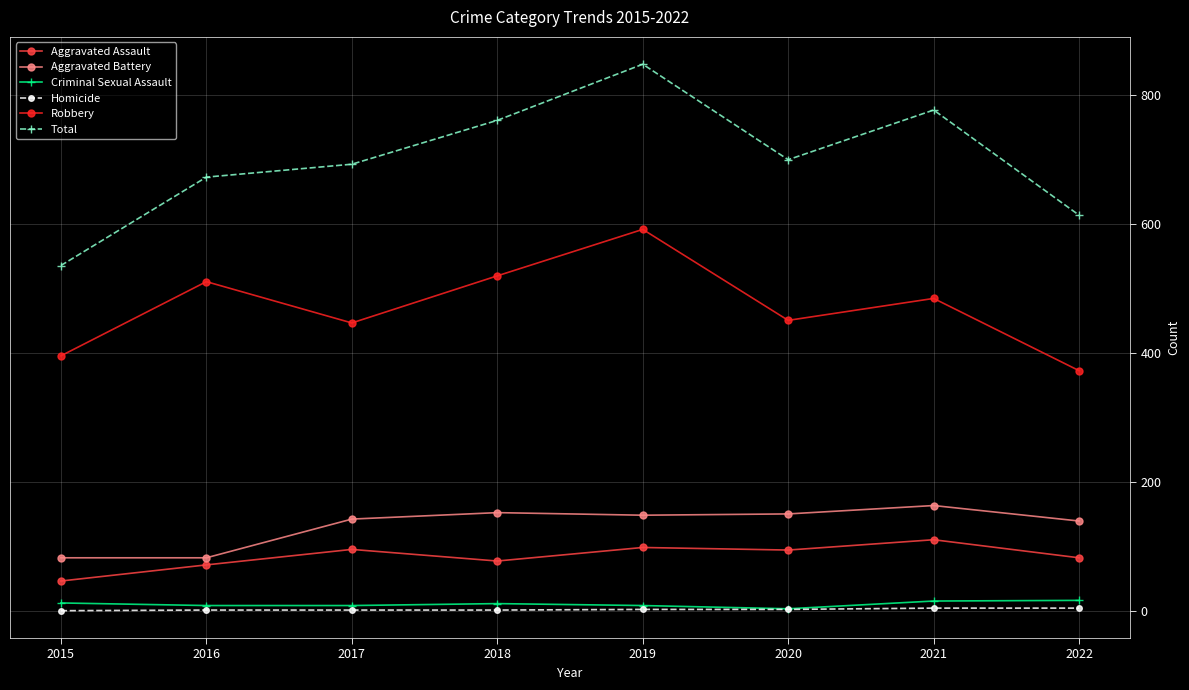

At which category does Robbery reach its first local peak?

2016